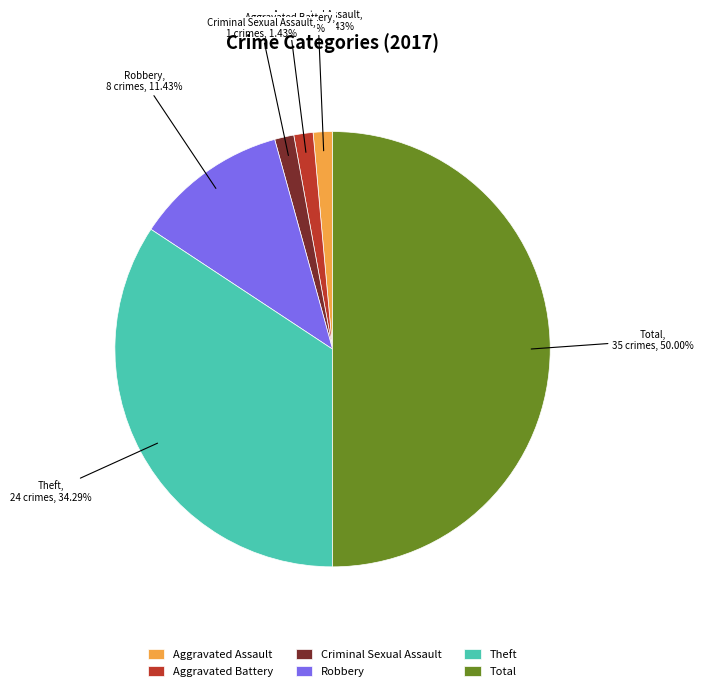

Is it true that Aggravated Assault is 1% of the pie?

True